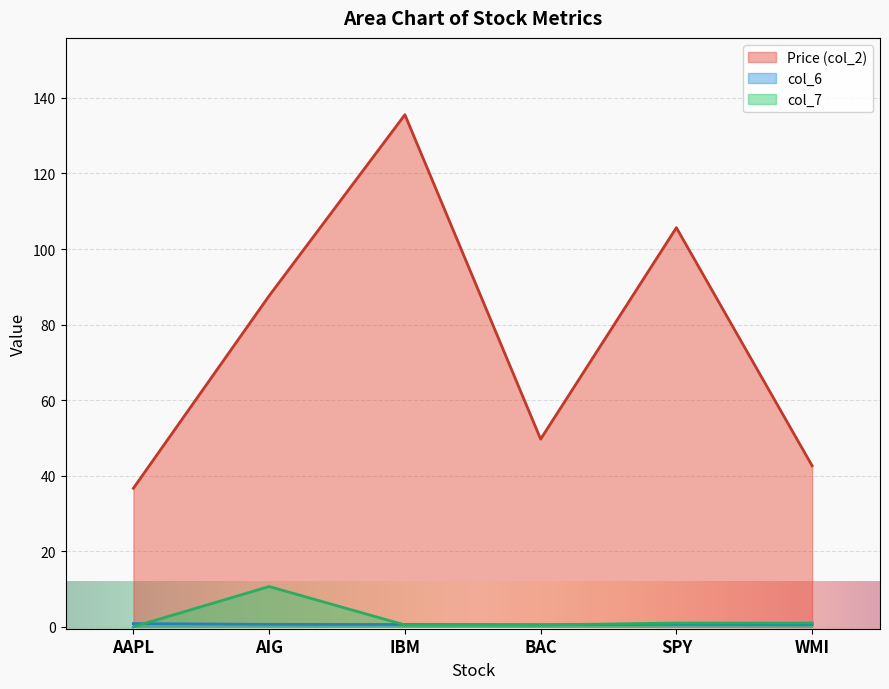

How many times do col_6 and col_7 cross each other?

3